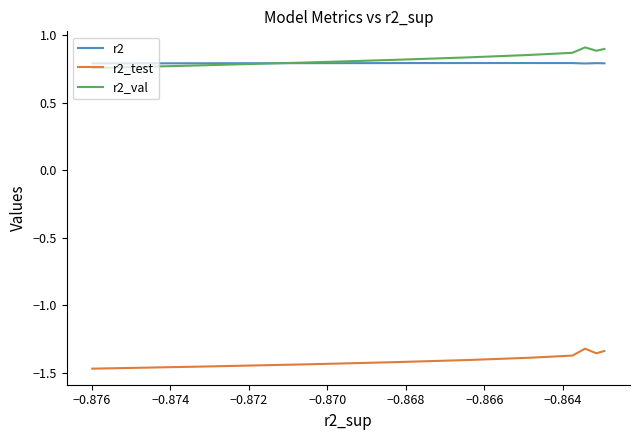

What is the smallest value displayed?

-1.5